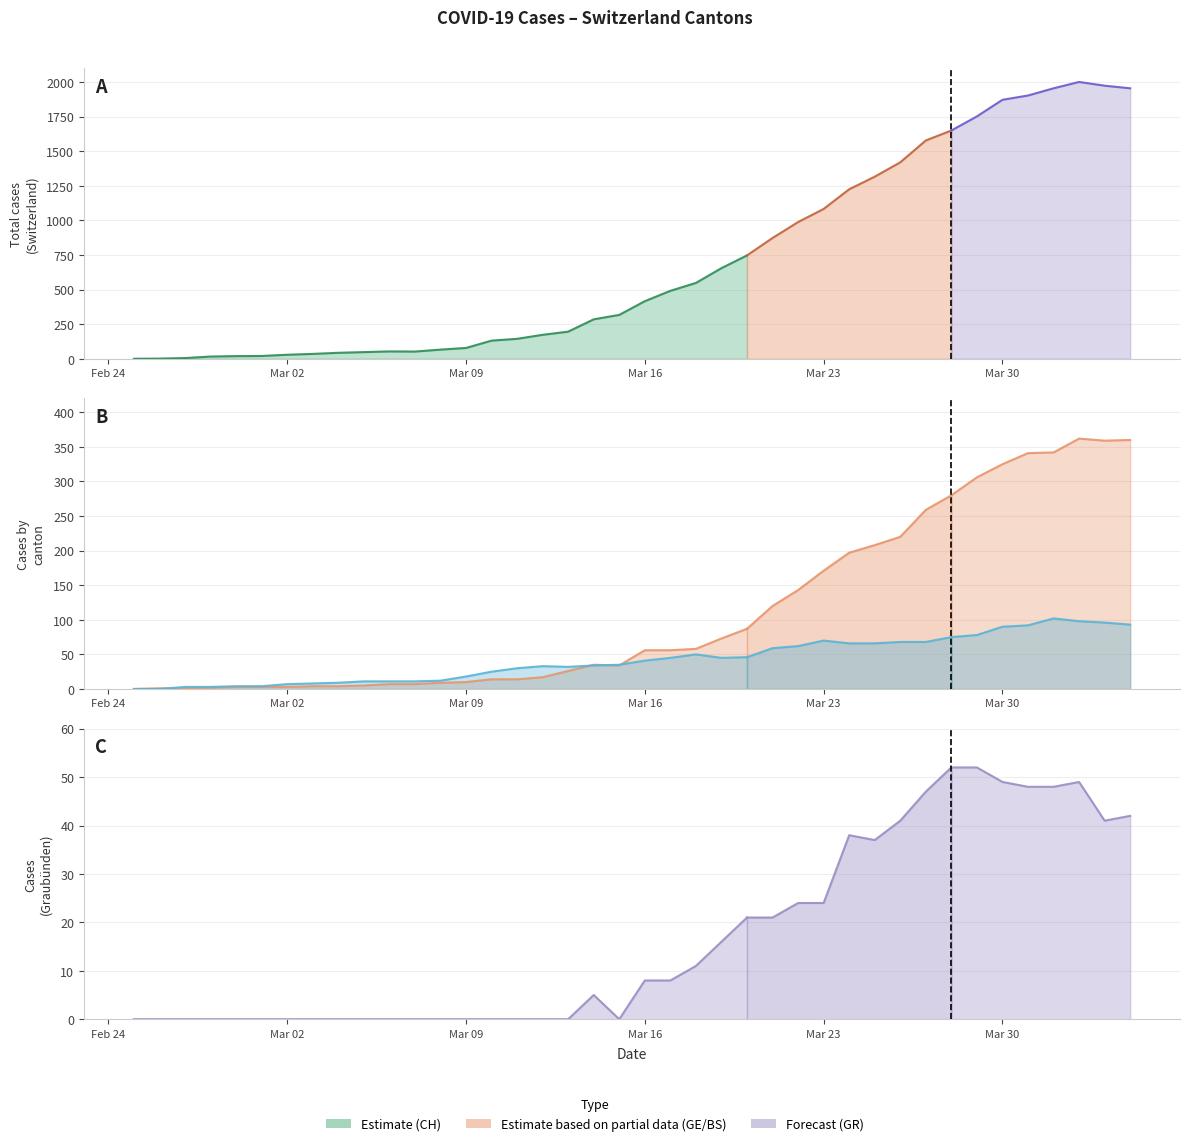

What is the total value across all series at 6?

39